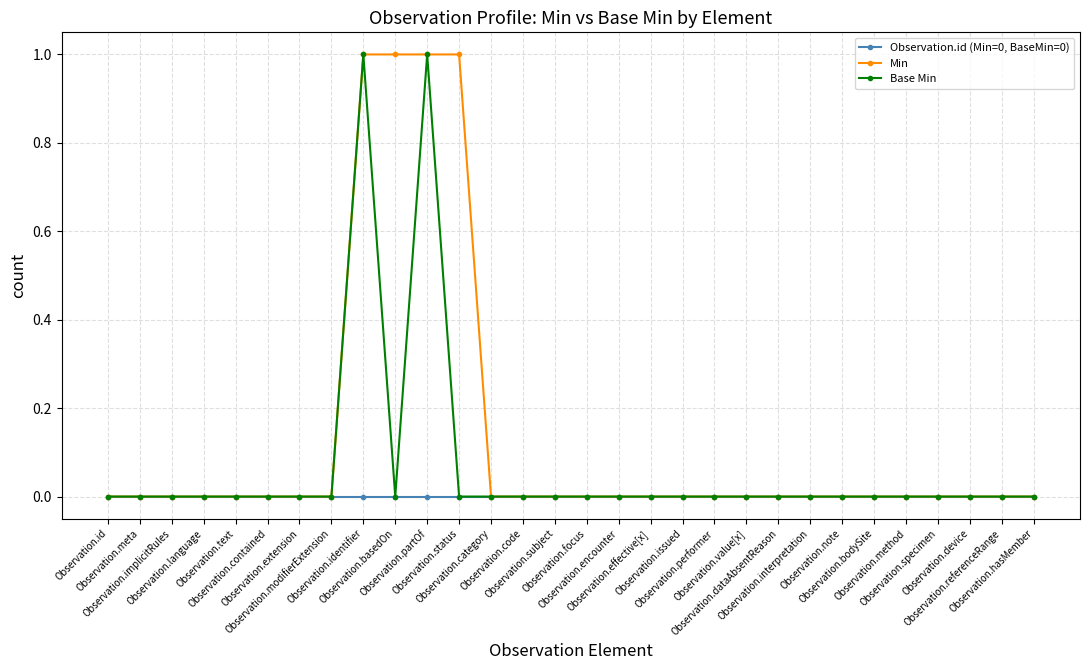

How many distinct data groups are displayed?

3